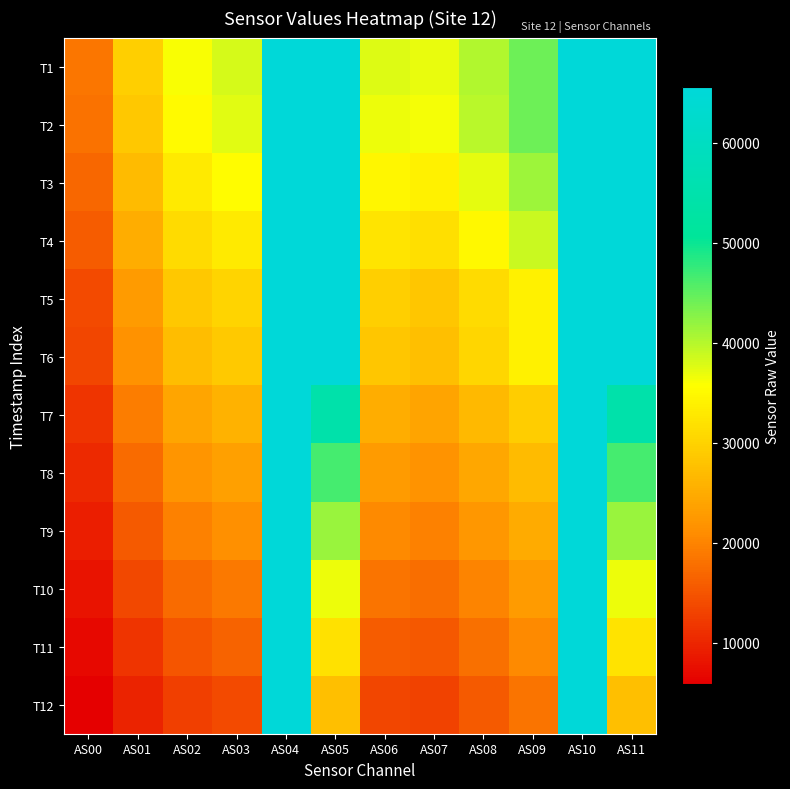

At AS01, list the series in order from largest to smallest.

T1, T2, T3, T4, T5, T6, T7, T8, T9, T10, T11, T12